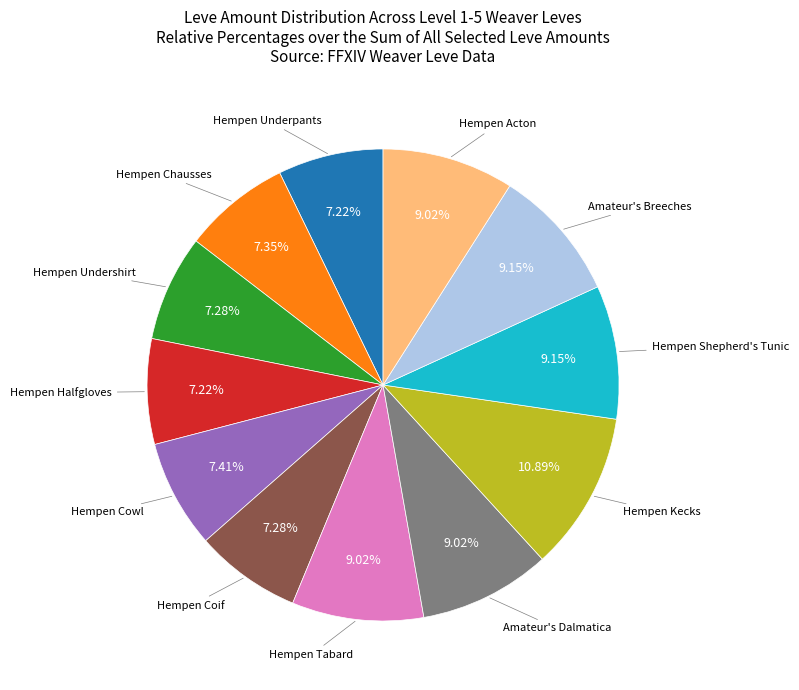

Does any single category account for the majority?

No